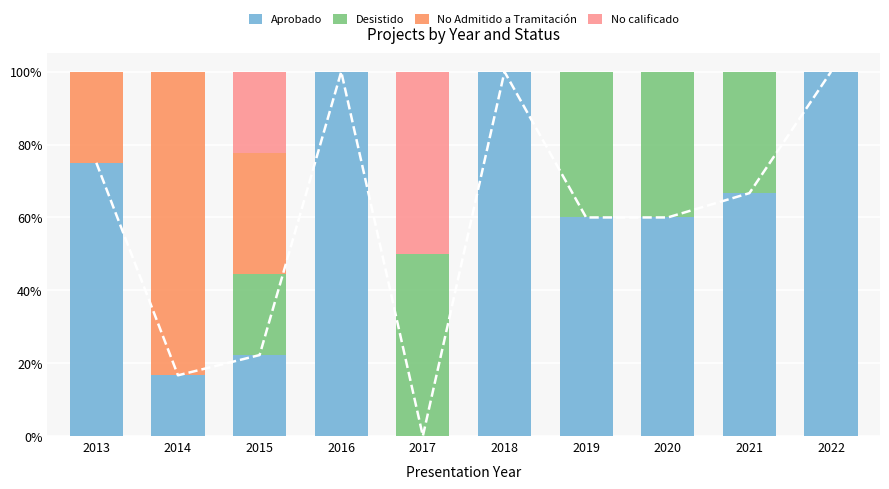

What is the spread (max minus min) of values at 2014?

0.8